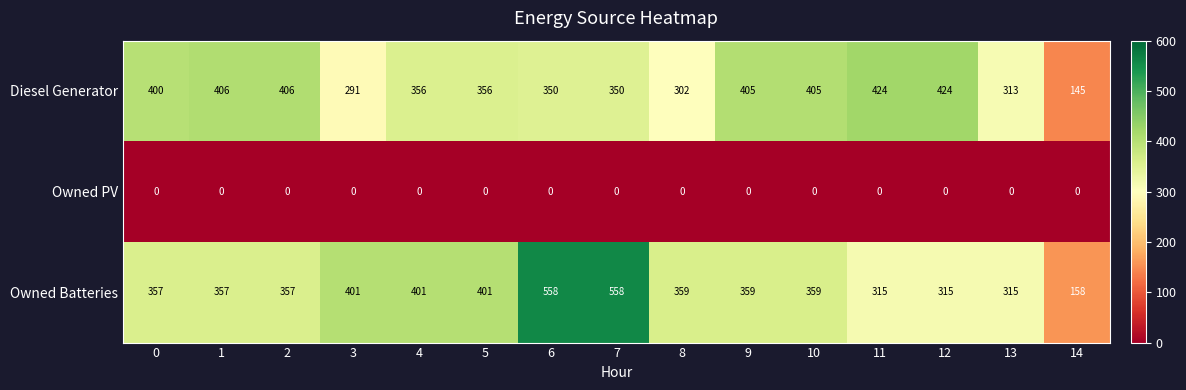

At which label does Owned Batteries reach its minimum?

14